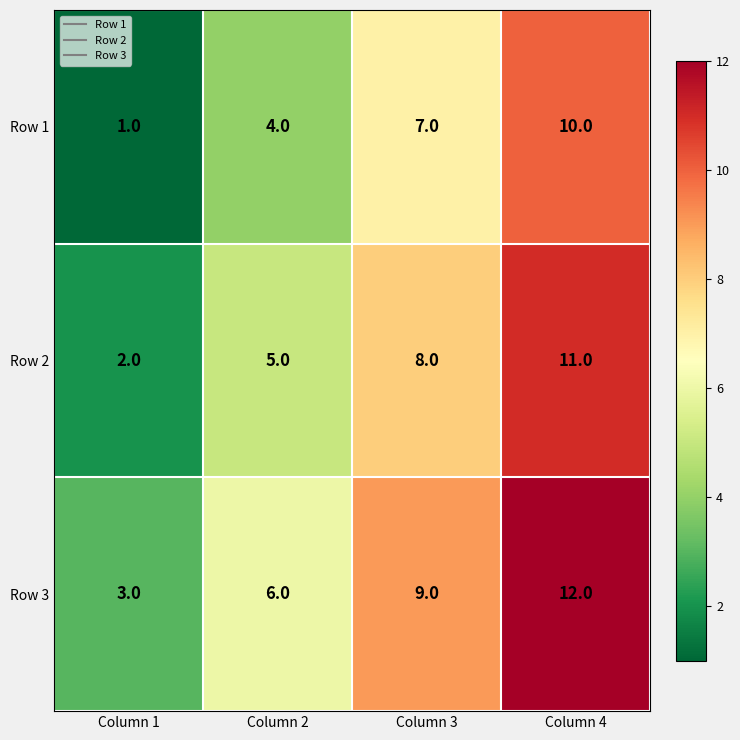

Read the Row 3 value at Column 3.

9